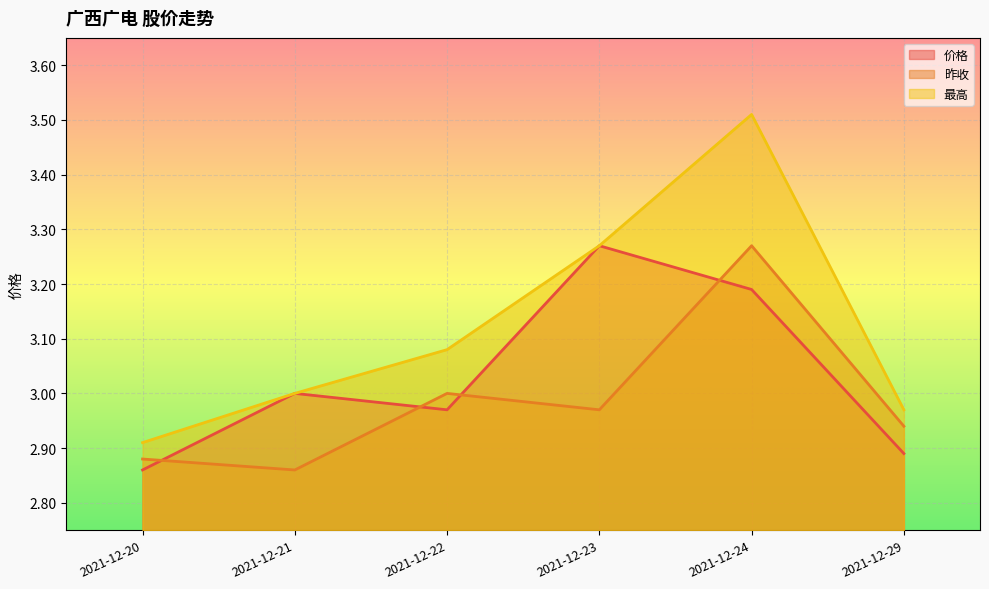

Which series has the largest total across all categories?

最高